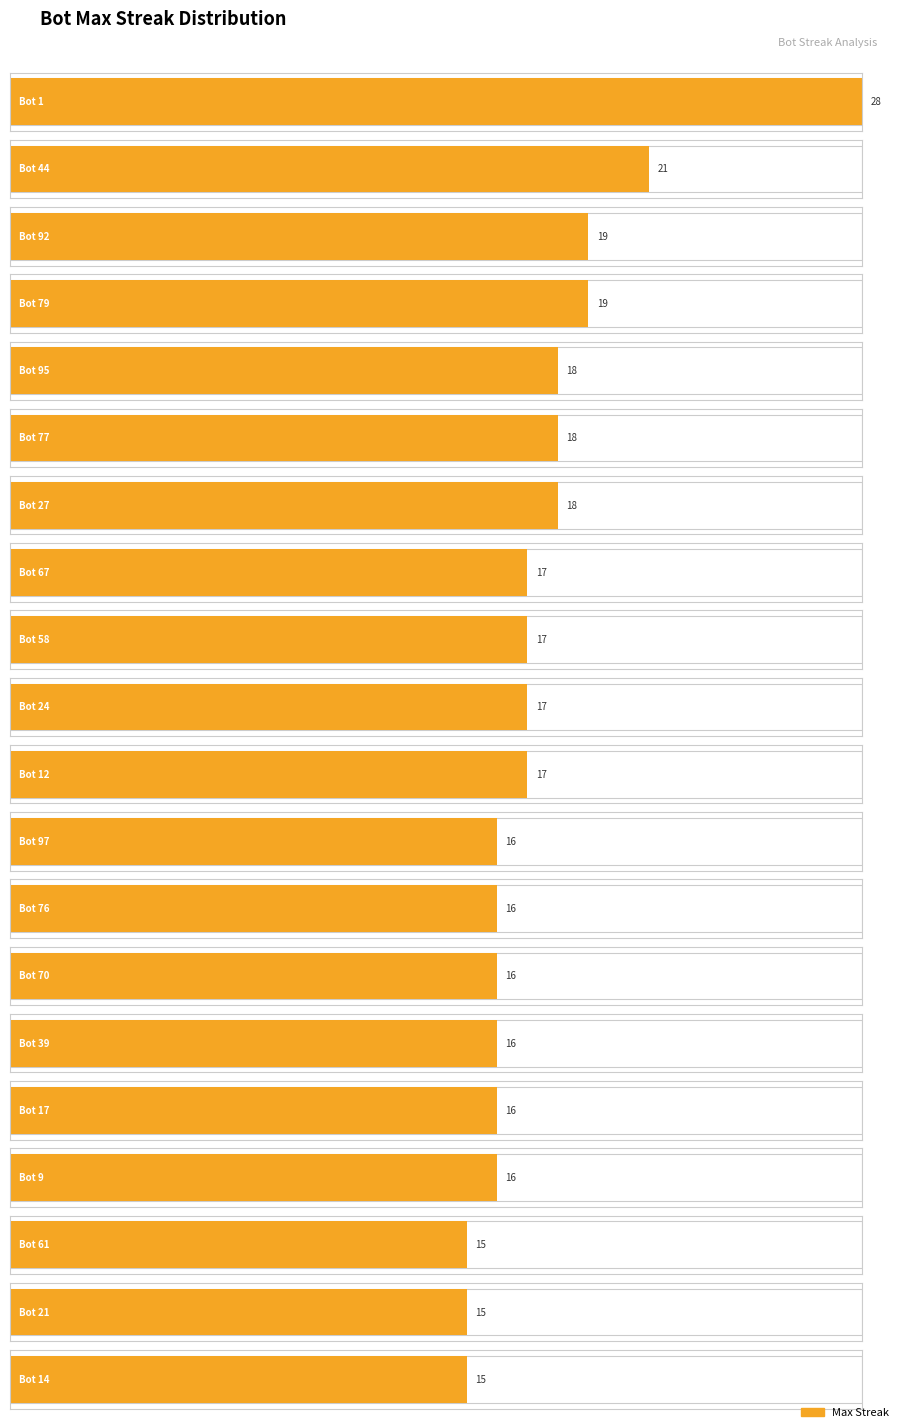

Are the bars grouped side by side (vs. stacked)?

No